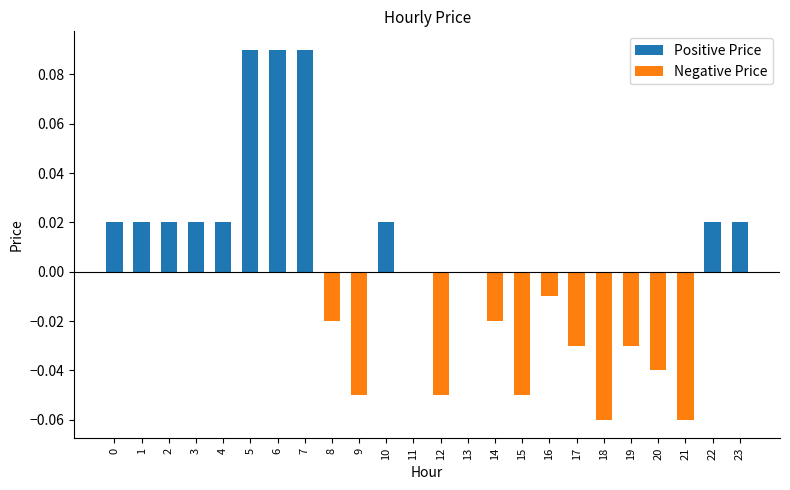

Which has a higher value, 18 or 8?

8